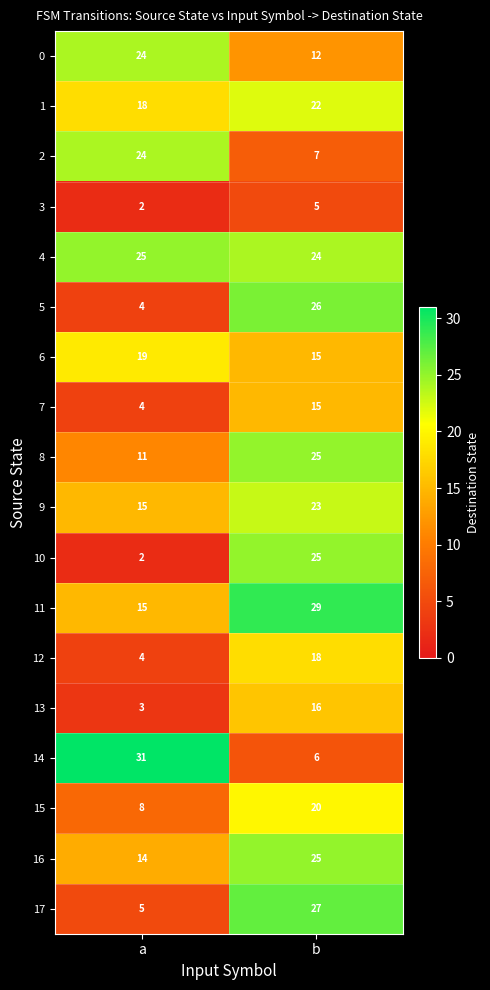

What is the approximate value of 12 at b?

18